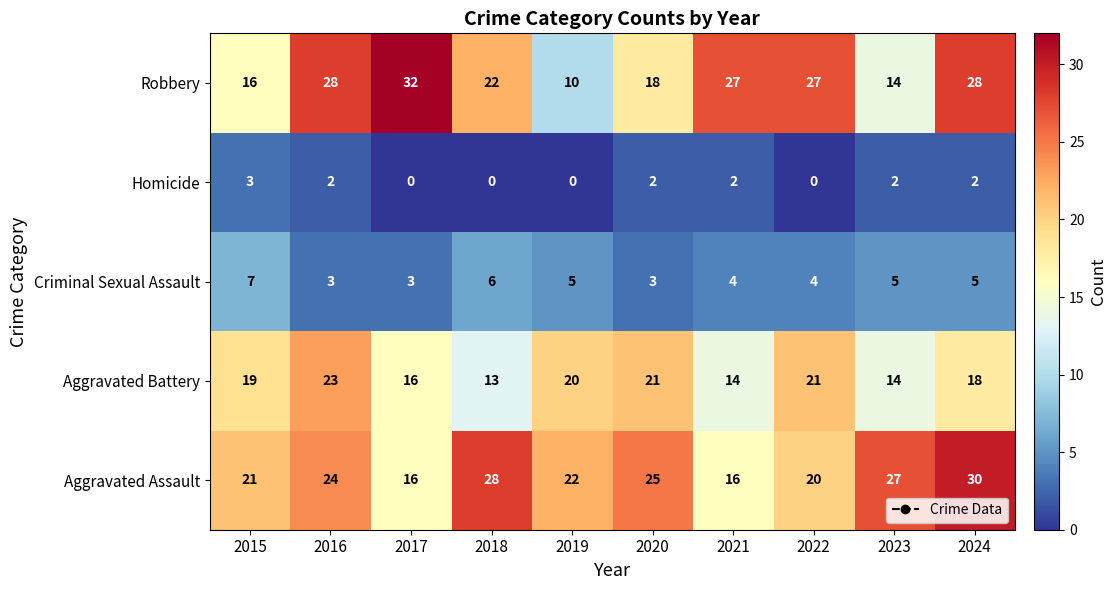

Which series has the widest spread of values?

Robbery